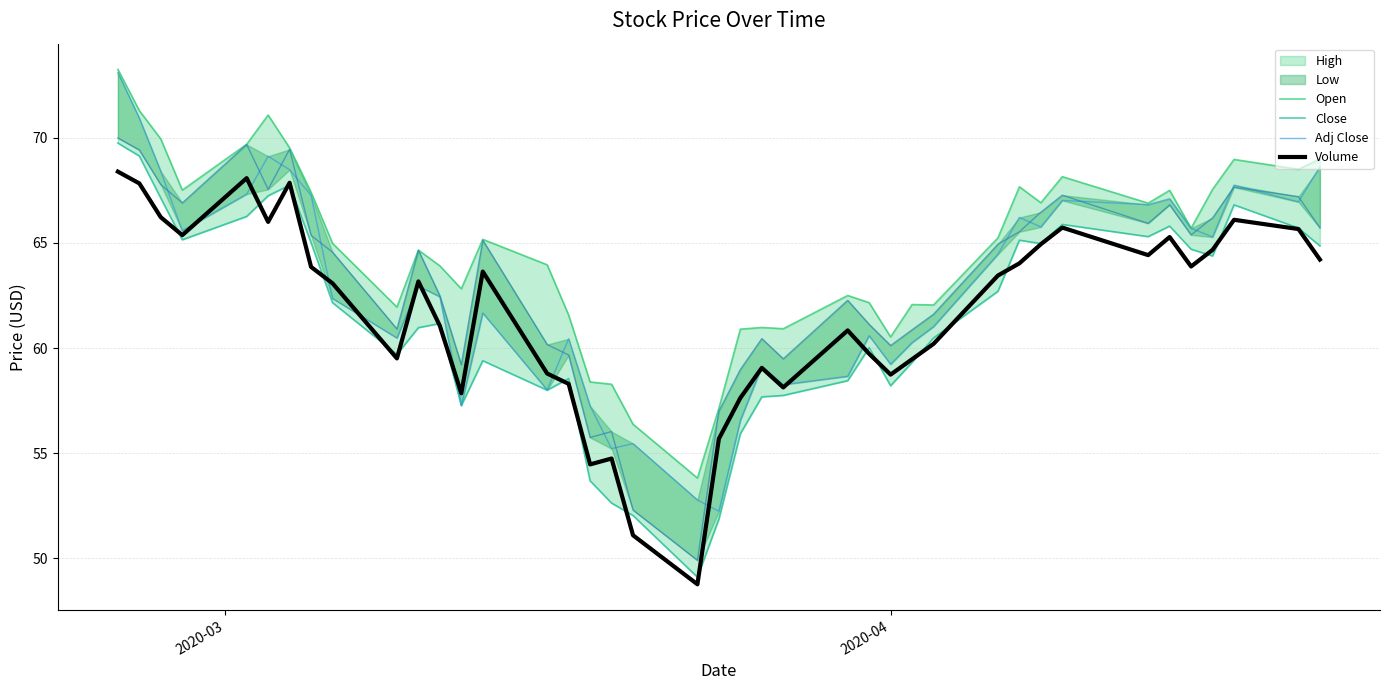

Is the value of Adj Close at 12 greater than the value of Close at 4?

No